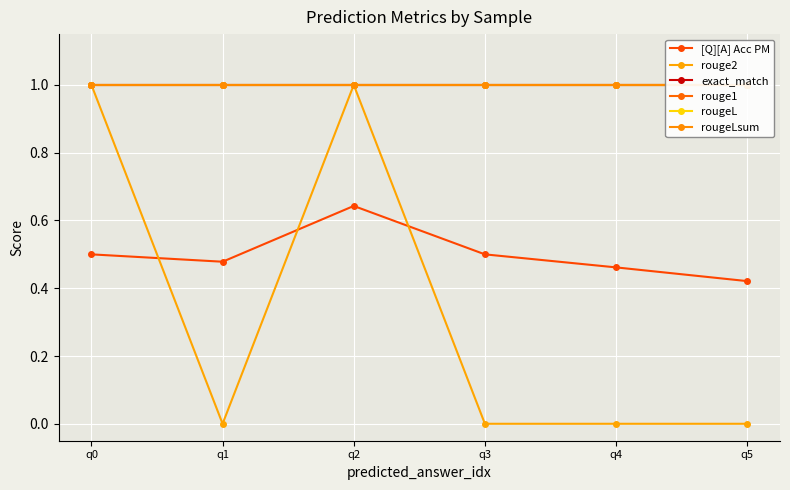

What is the total value across all series at q1?

4.5